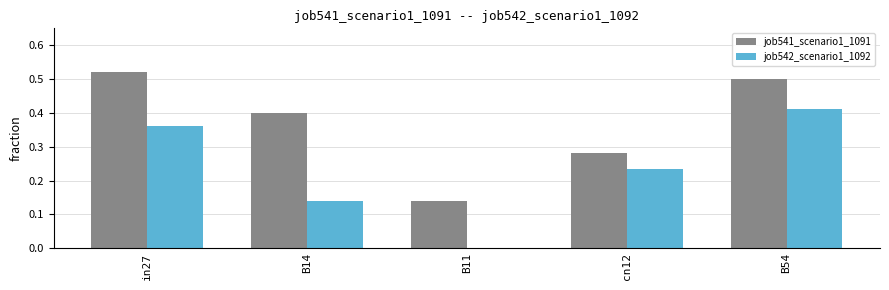

At which category is the sum across all series the highest?

B54